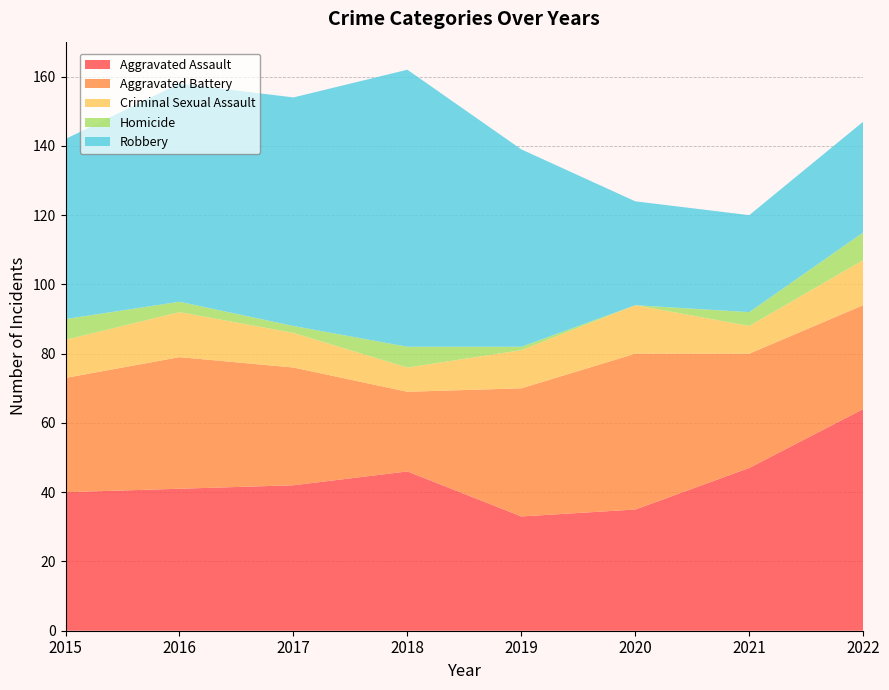

Reading right to left, what are all the values shown in this chart?

Aggravated Assault: 64	47	35	33	46	42	41	40
Aggravated Battery: 30	33	45	37	23	34	38	33
Criminal Sexual Assault: 13	8	14	11	7	10	13	11
Homicide: 8	4	0	1	6	2	3	6
Robbery: 32	28	30	57	80	66	63	52